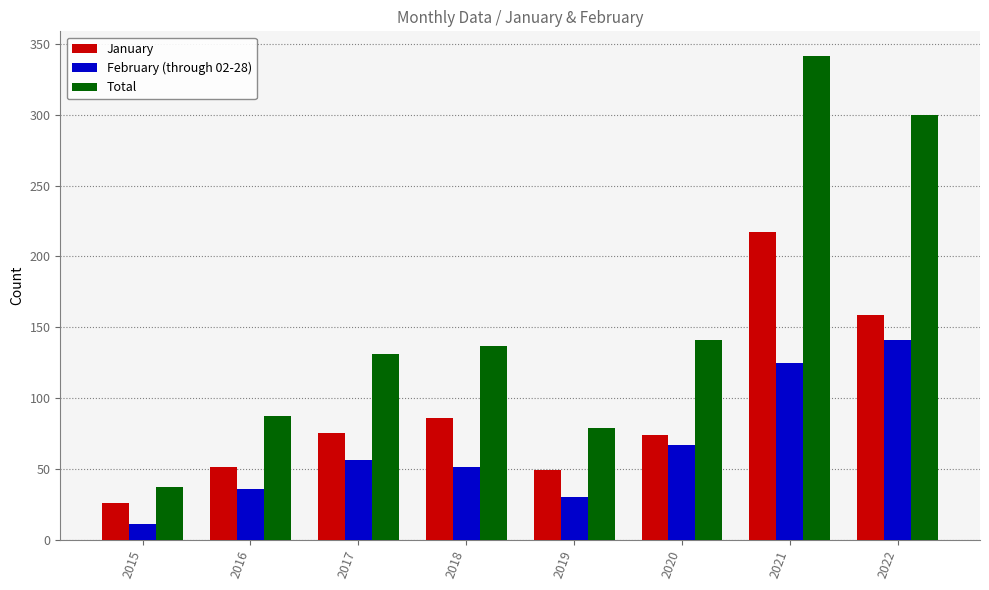

Are the bars horizontal?

No